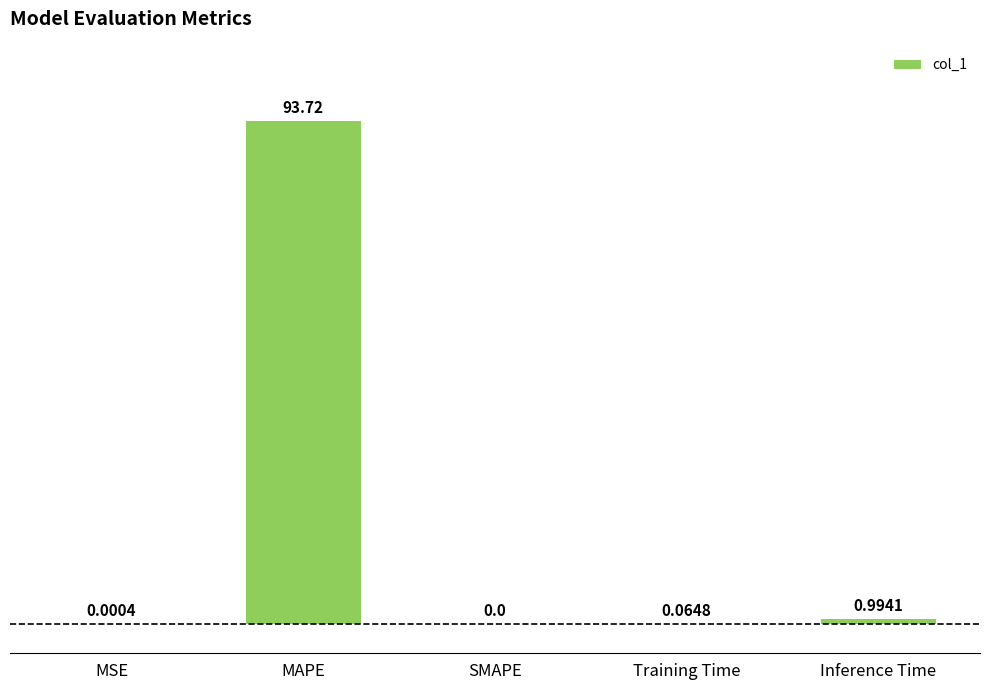

At which label is the value closest to 46?

Inference Time